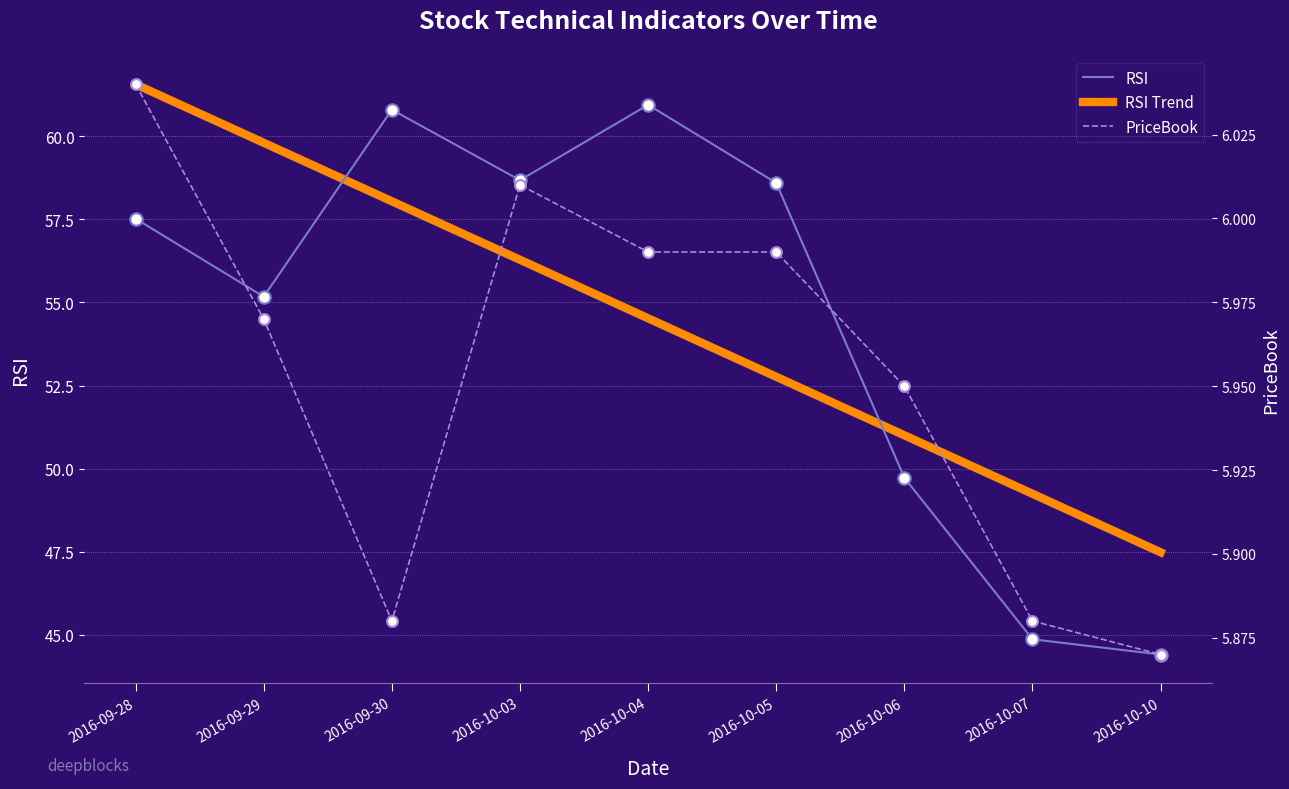

Which series has the largest total across all categories?

RSI